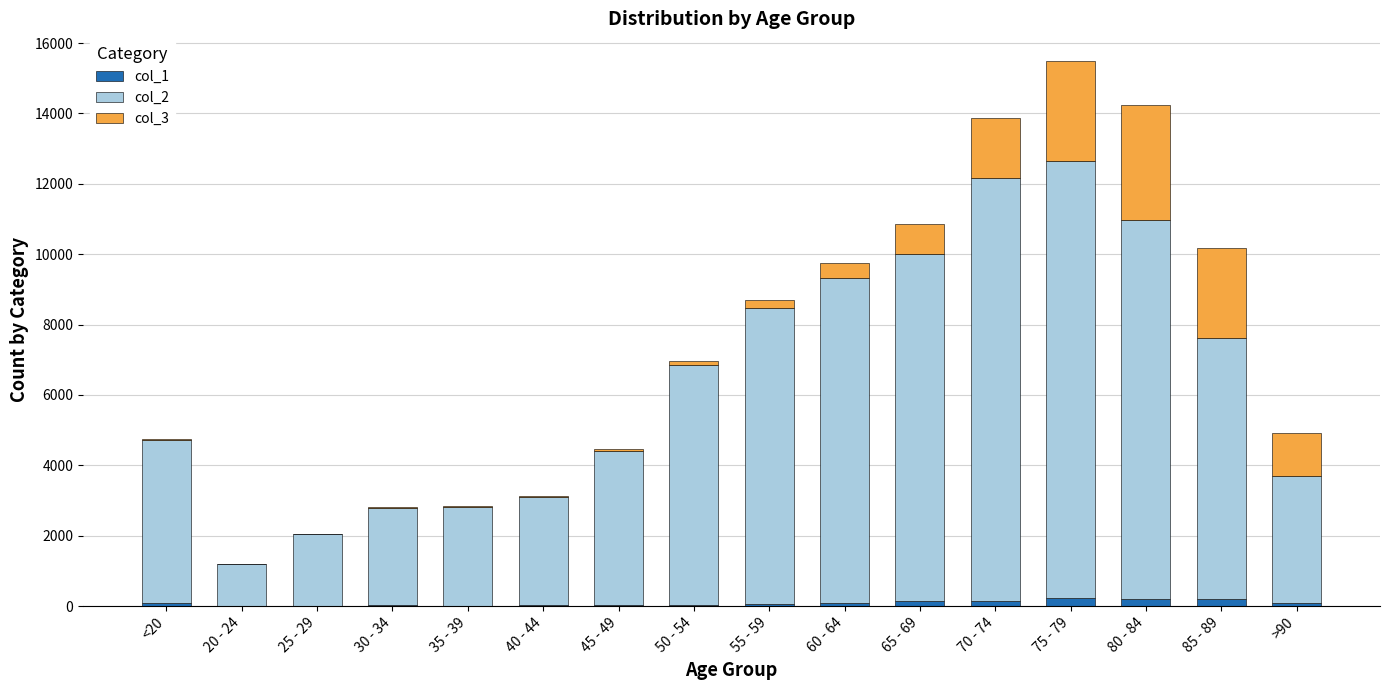

What is the sum of all col_1 values?

1383